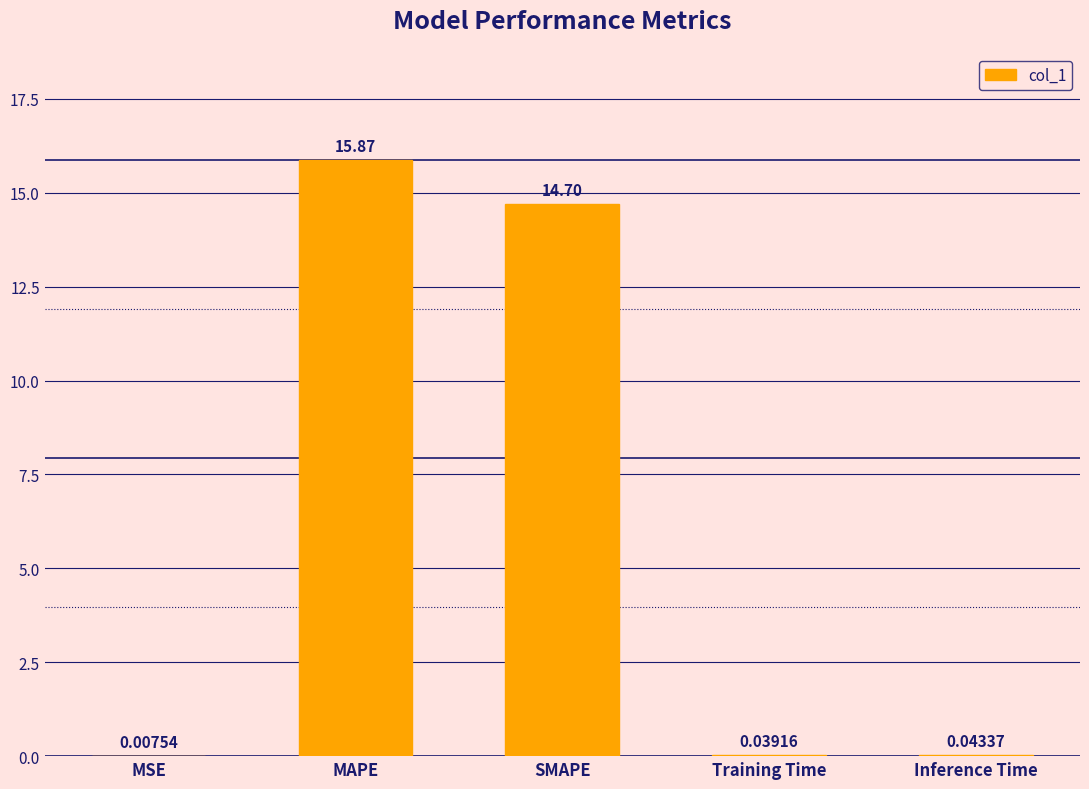

The value at MAPE is 4.2. True or false?

False